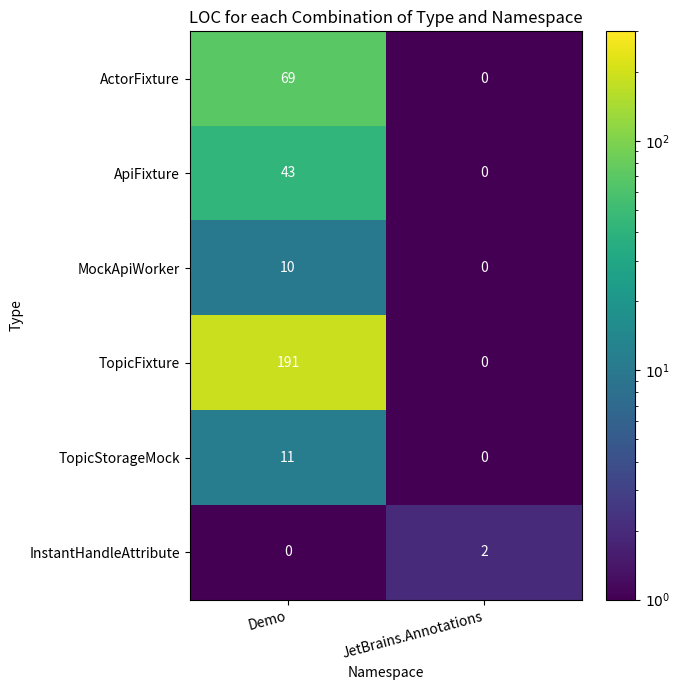

At which label is ApiFixture closest to 21?

JetBrains.Annotations